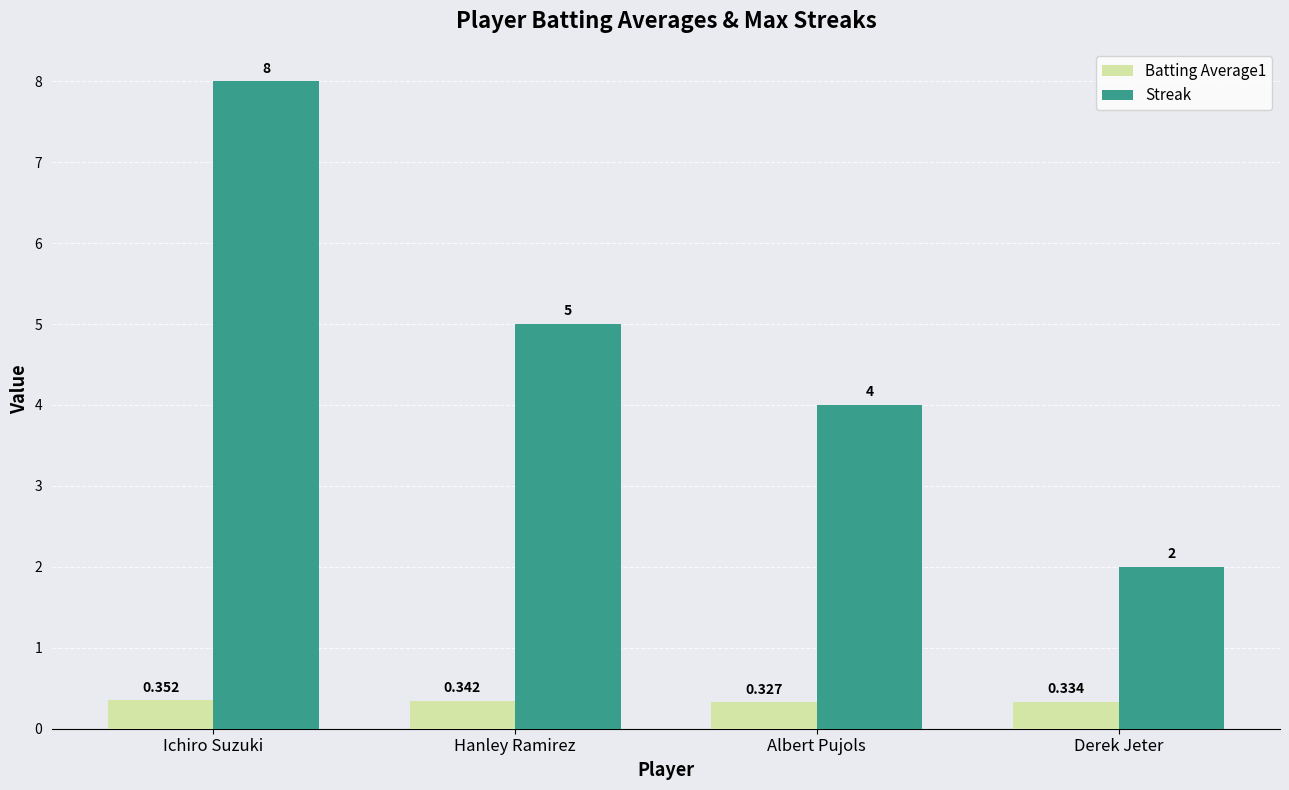

How many bars are there in each group?

2